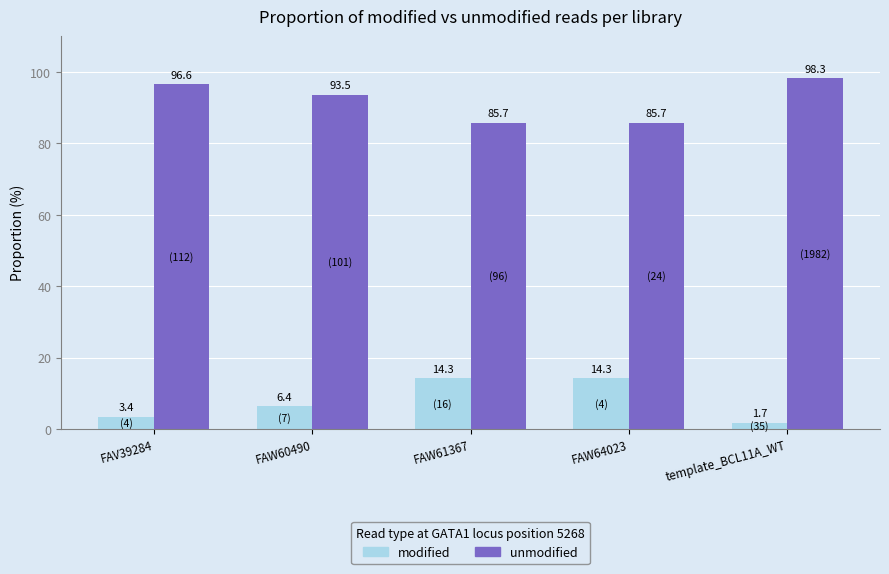

Are the bars horizontal?

No